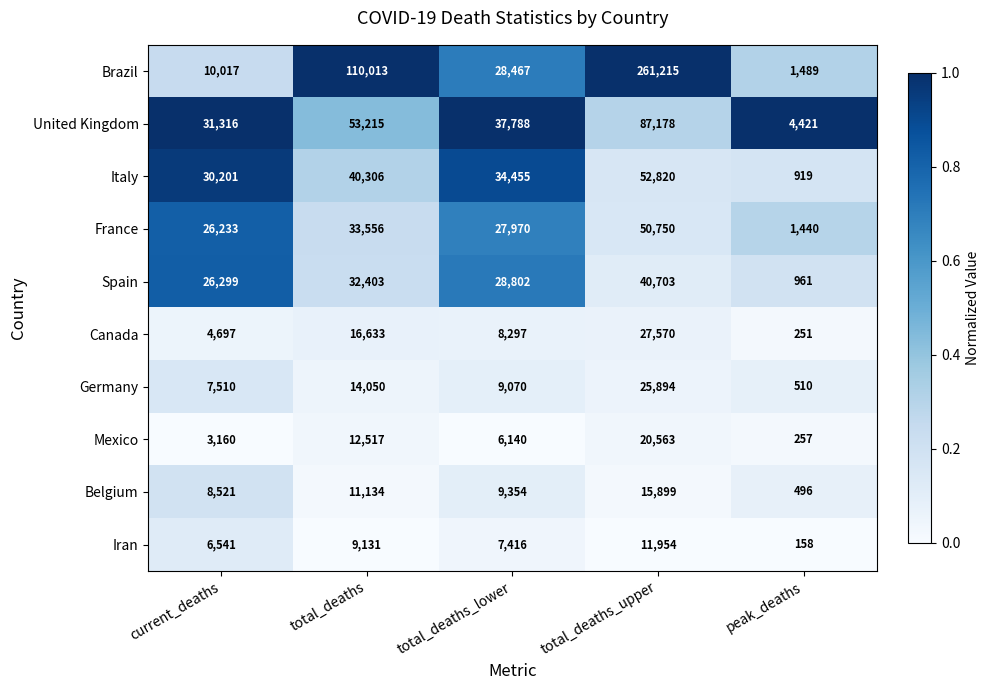

What is the approximate value of United Kingdom at total_deaths_upper, to the nearest 100?

87200